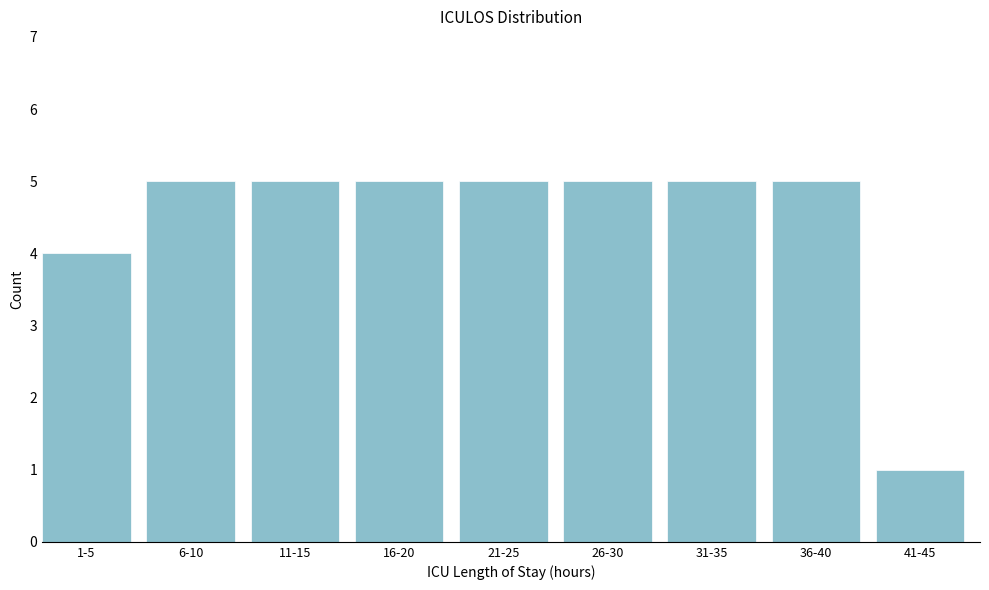

Reading left to right, what are all the values shown in this chart?

1-5=4	6-10=5	11-15=5	16-20=5	21-25=5	26-30=5	31-35=5	36-40=5	41-45=1